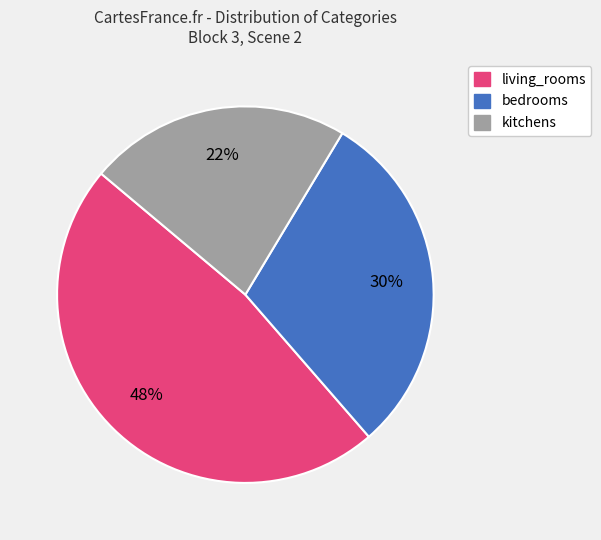

To the nearest percent, what is the average slice percentage?

33%